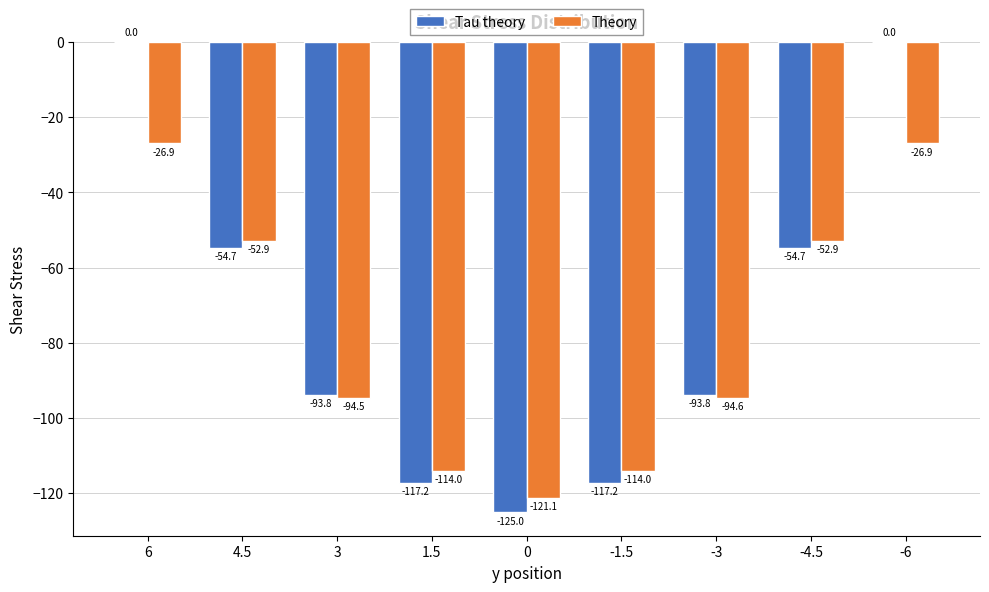

How many data points in Tau theory are above -93?

4